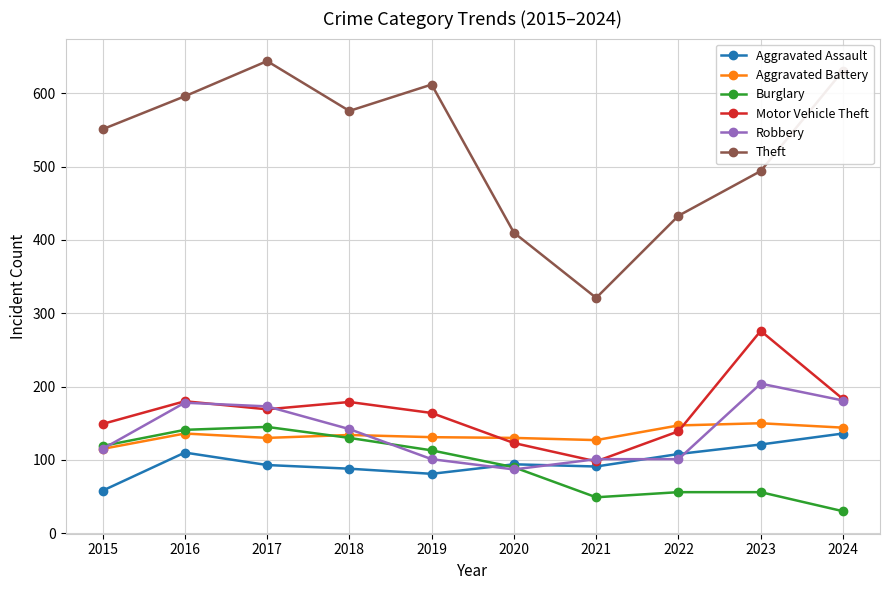

What is the spread (max minus min) of values at 2015?

493